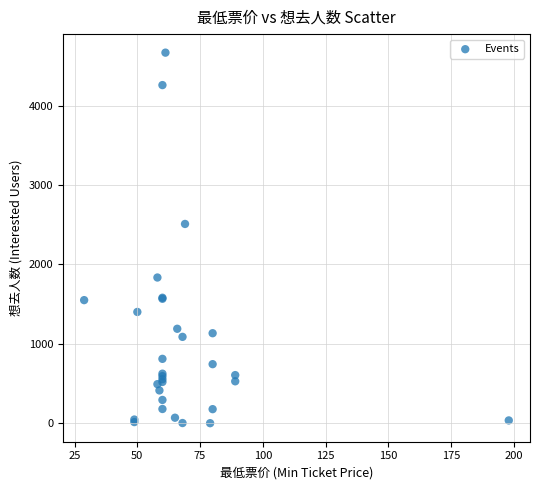

What Y value in the scatter plot is closest to 2335?

2511